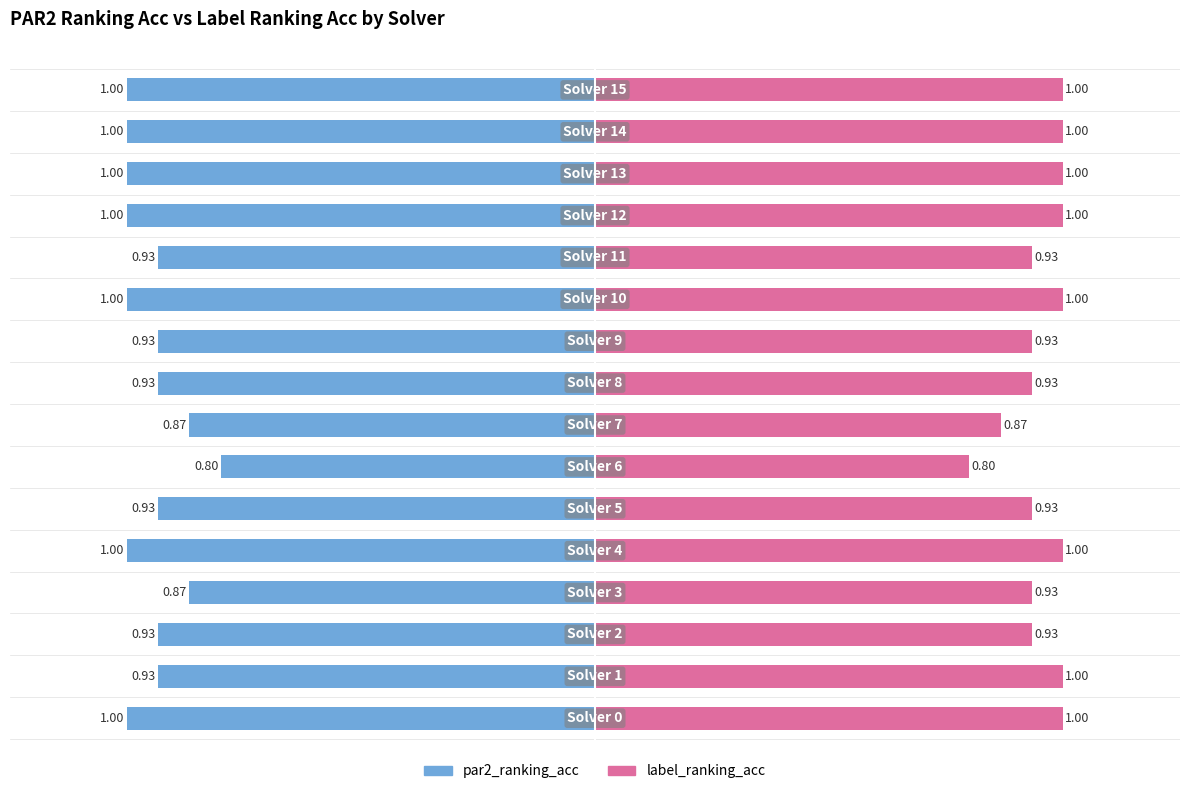

How many data points does each series have?

16